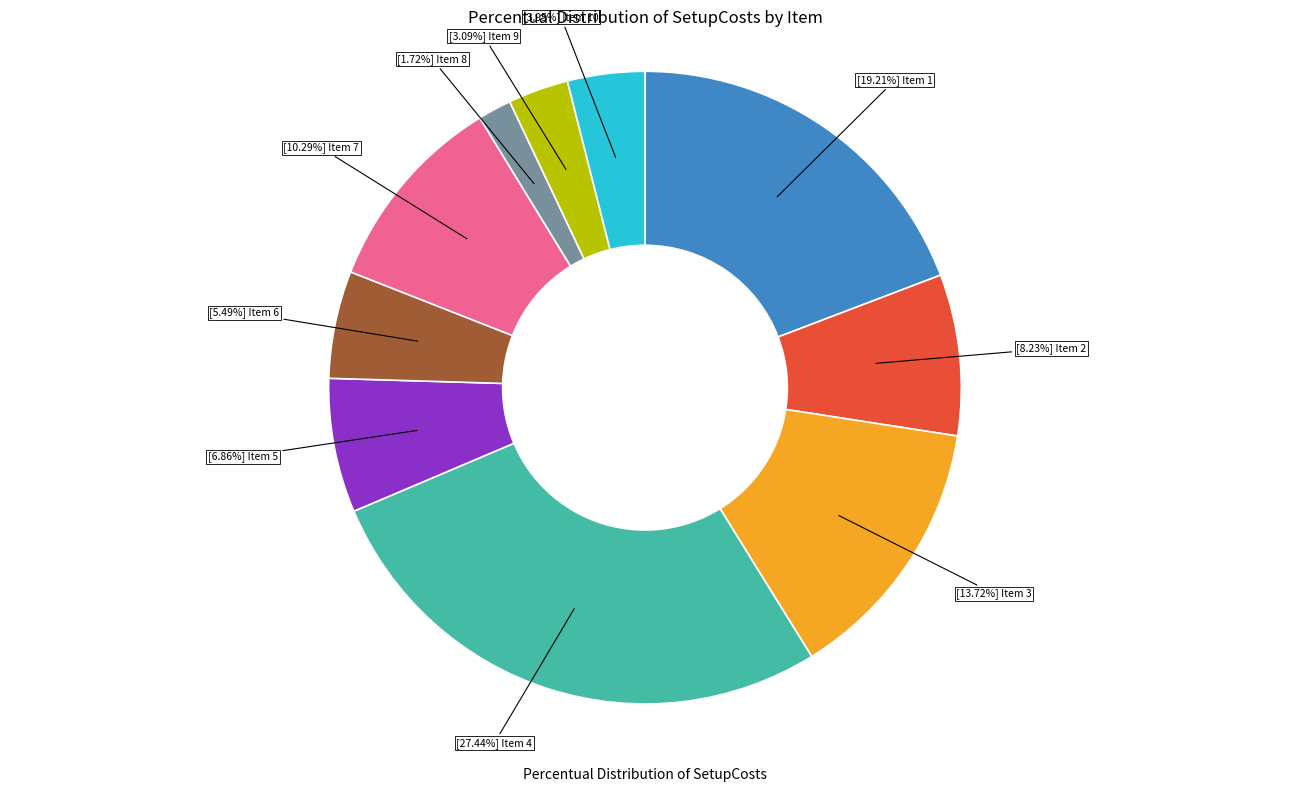

Is there any slice that represents more than half of the pie?

No